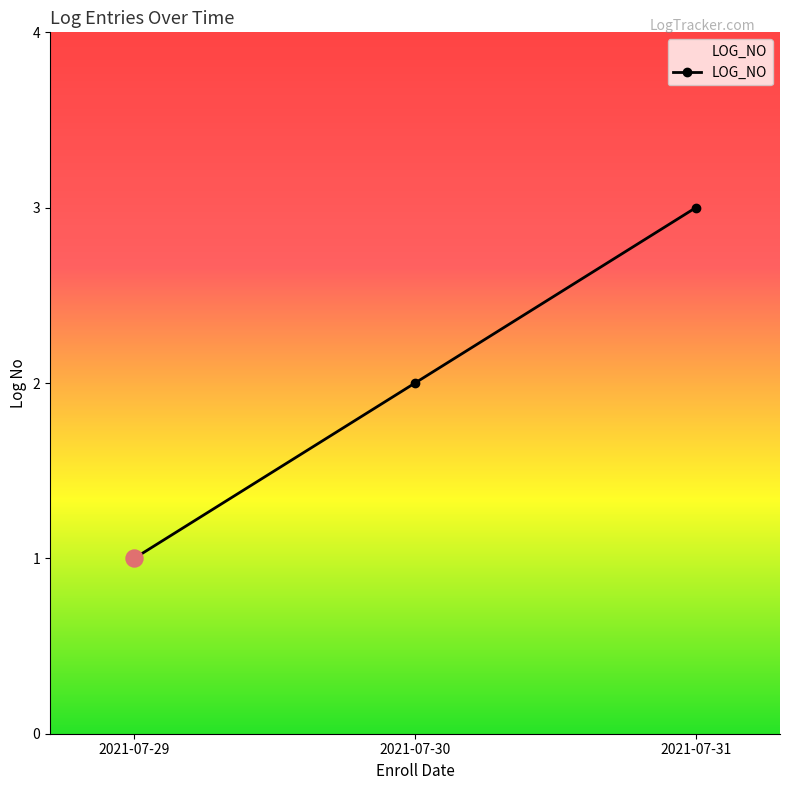

What is the change in value from 2021-07-30 to 2021-07-31?

+1